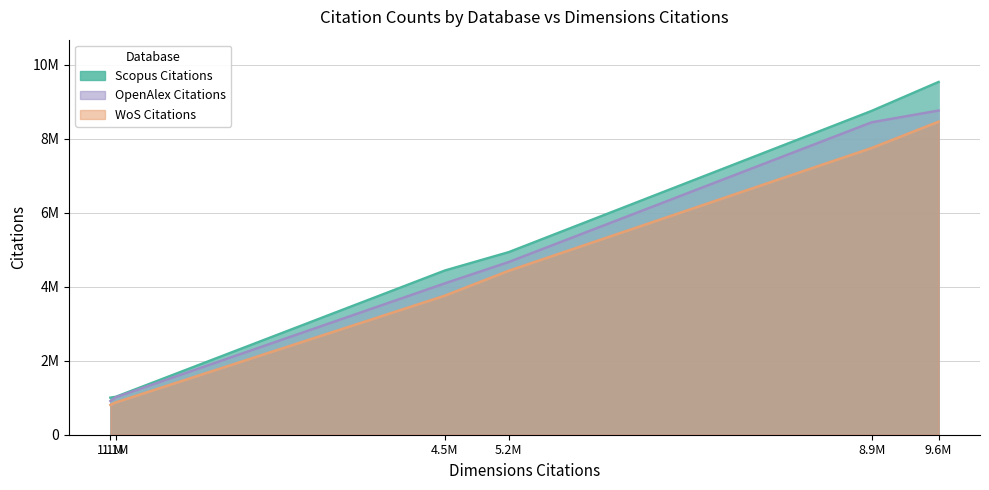

True or false: OpenAlex Citations and Scopus Citations intersect in this chart.

False